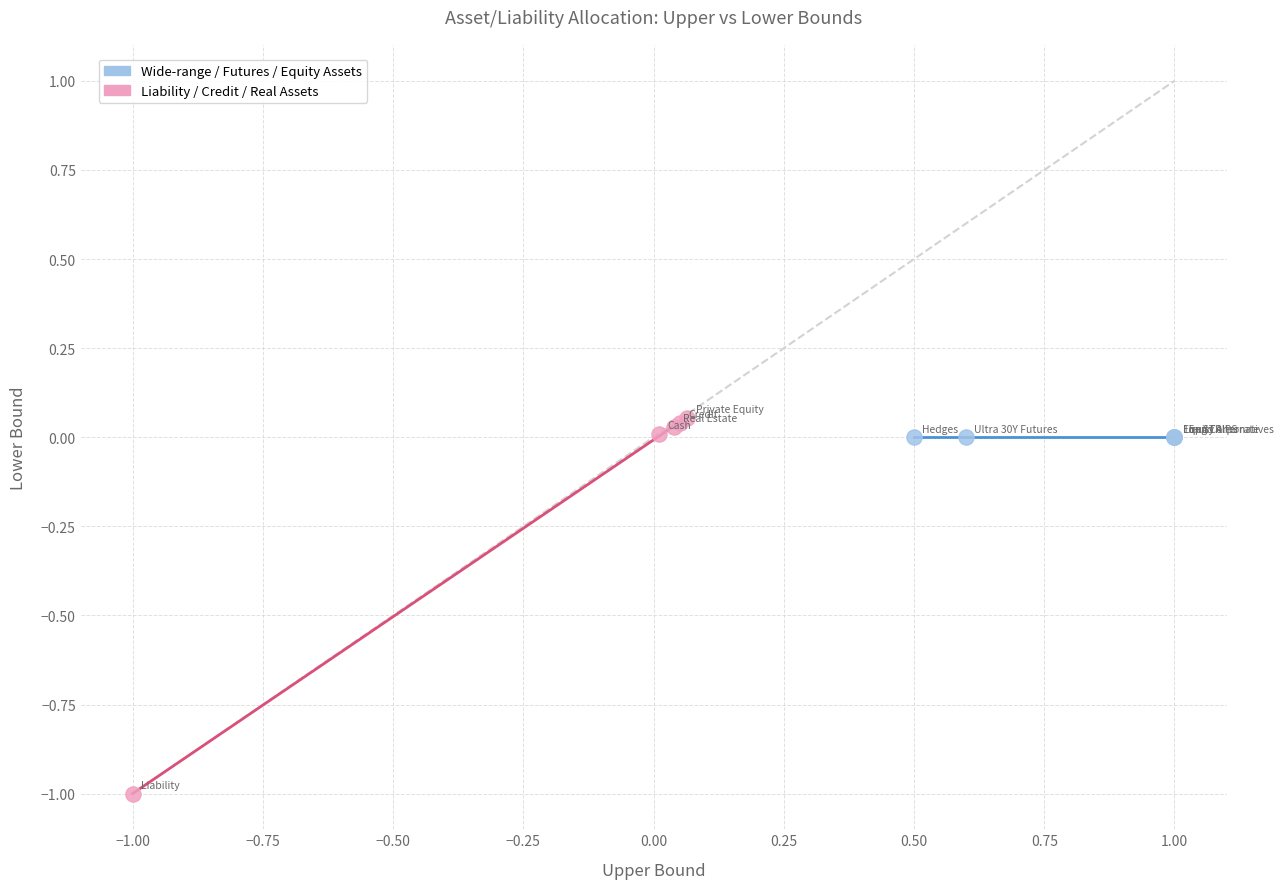

Which series reaches the minimum Y coordinate?

Liability / Credit / Real Assets